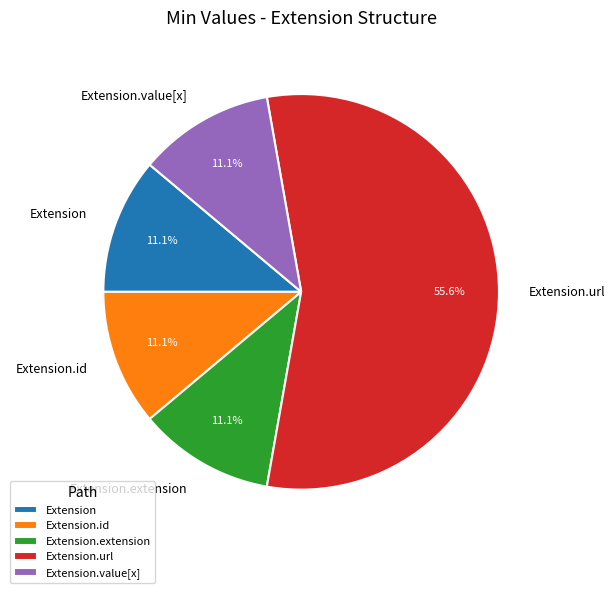

To the nearest percent, what is the difference between the Extension.url and Extension slice percentages?

44%